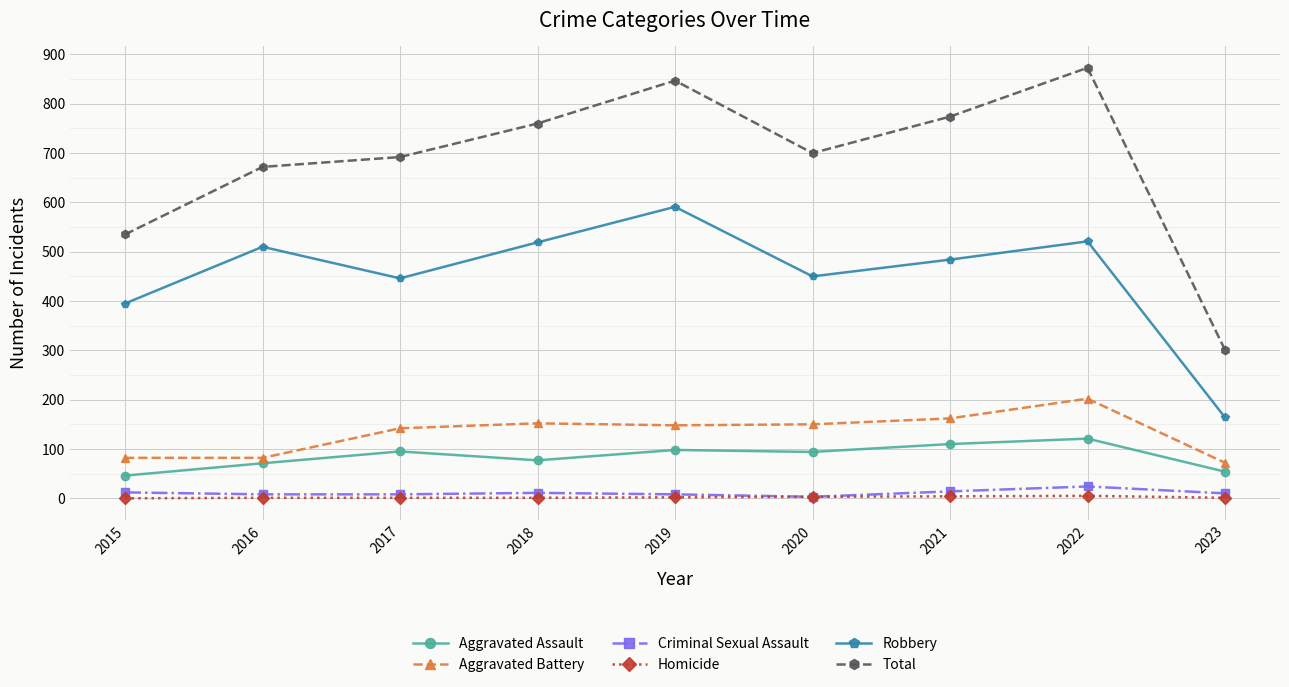

The value of Robbery at 2023 is 164. True or false?

True